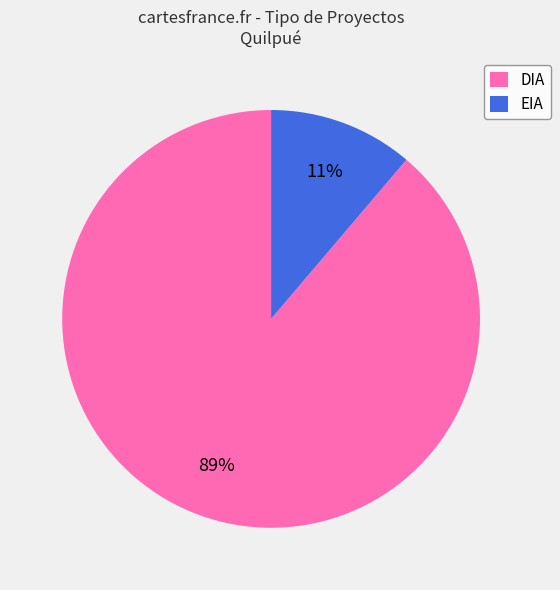

Does any single category account for the majority?

Yes